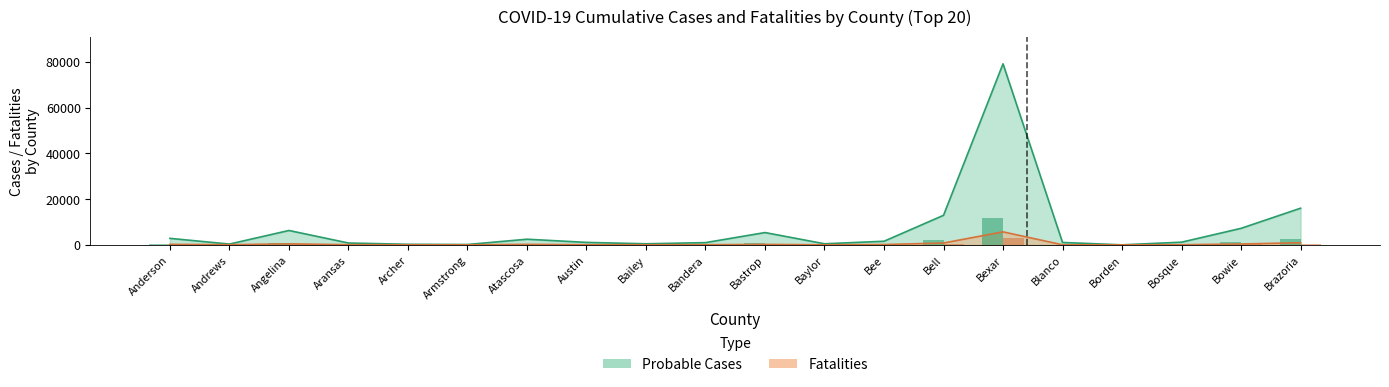

How many bars are there in each group?

2